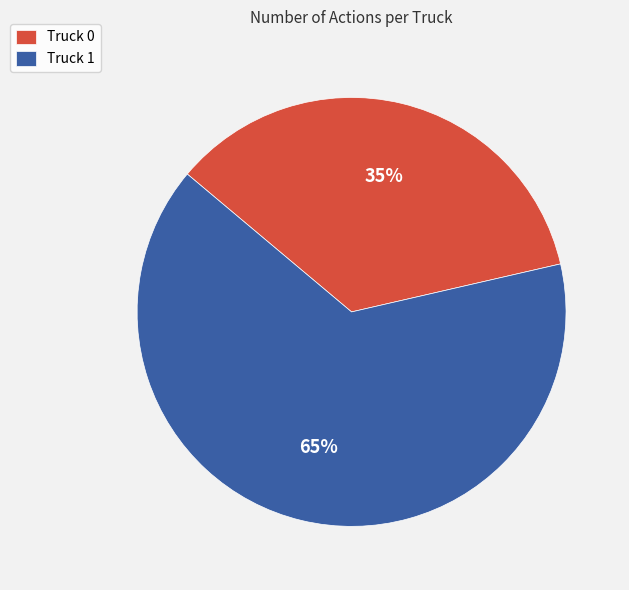

Do Truck 1 and Truck 0 together represent more than half of the pie?

Yes